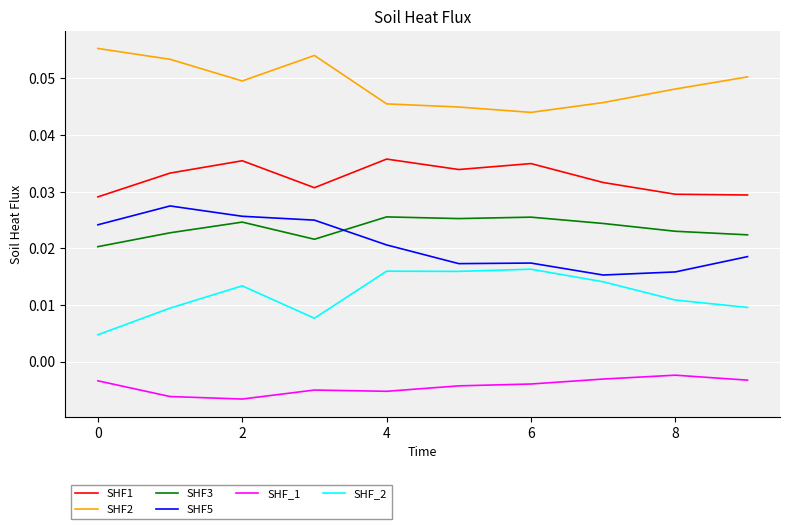

True or false: SHF_2 and SHF1 cross at least once.

False